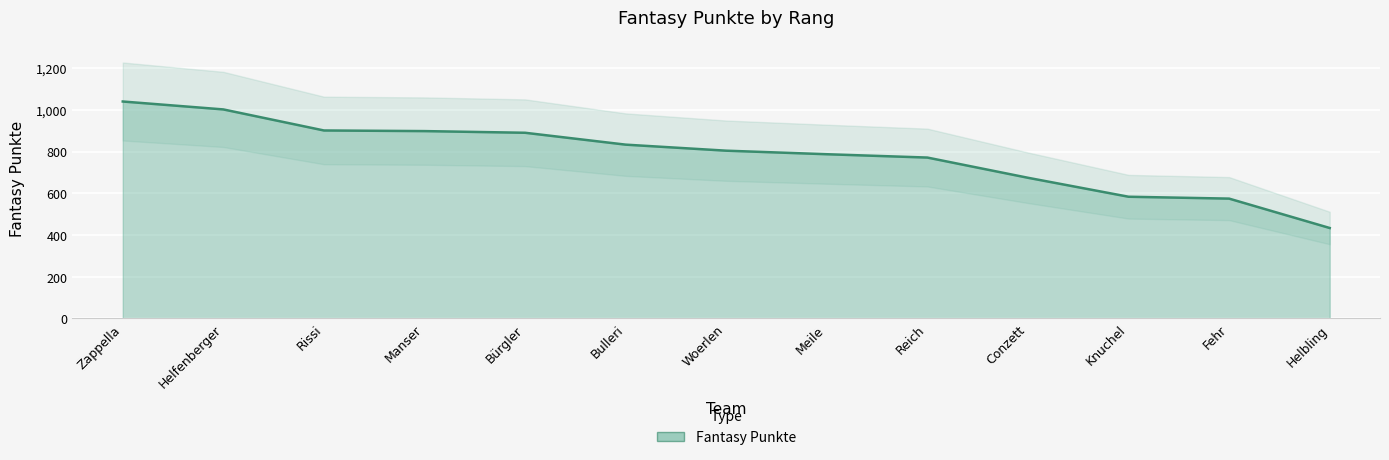

Where is the data nearest to the value 736?

Reich